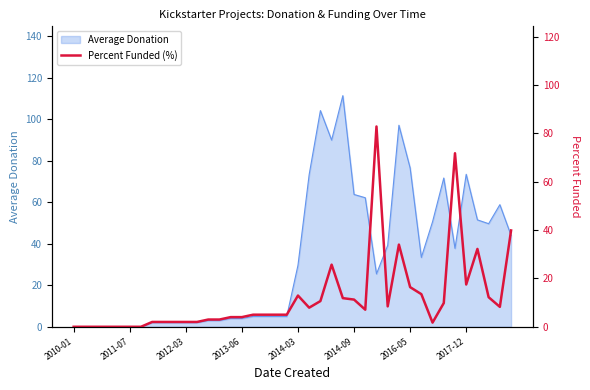

What is the highest value of the Average Donation series?

111.4